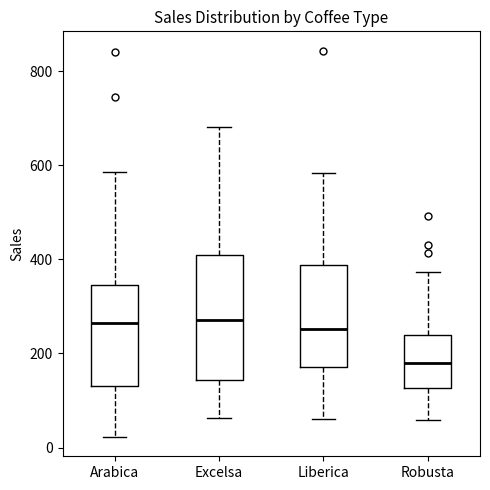

Reading left to right, read every box against the y-axis: the position of its median line, the range the box covers, and the ends of its whiskers. The values are not printed on the chart, so give them approximately, as read against the axis.

Arabica: median 260, box 140 to 340, whiskers 20 to 580
Excelsa: median 280, box 140 to 400, whiskers 60 to 680
Liberica: median 260, box 180 to 380, whiskers 60 to 580
Robusta: median 180, box 120 to 240, whiskers 60 to 380